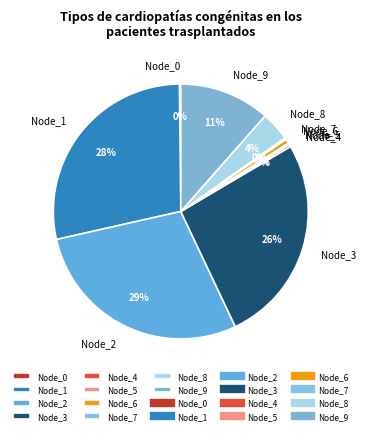

What is the ratio of the value at Node_1 to the value at Node_9?

2.5